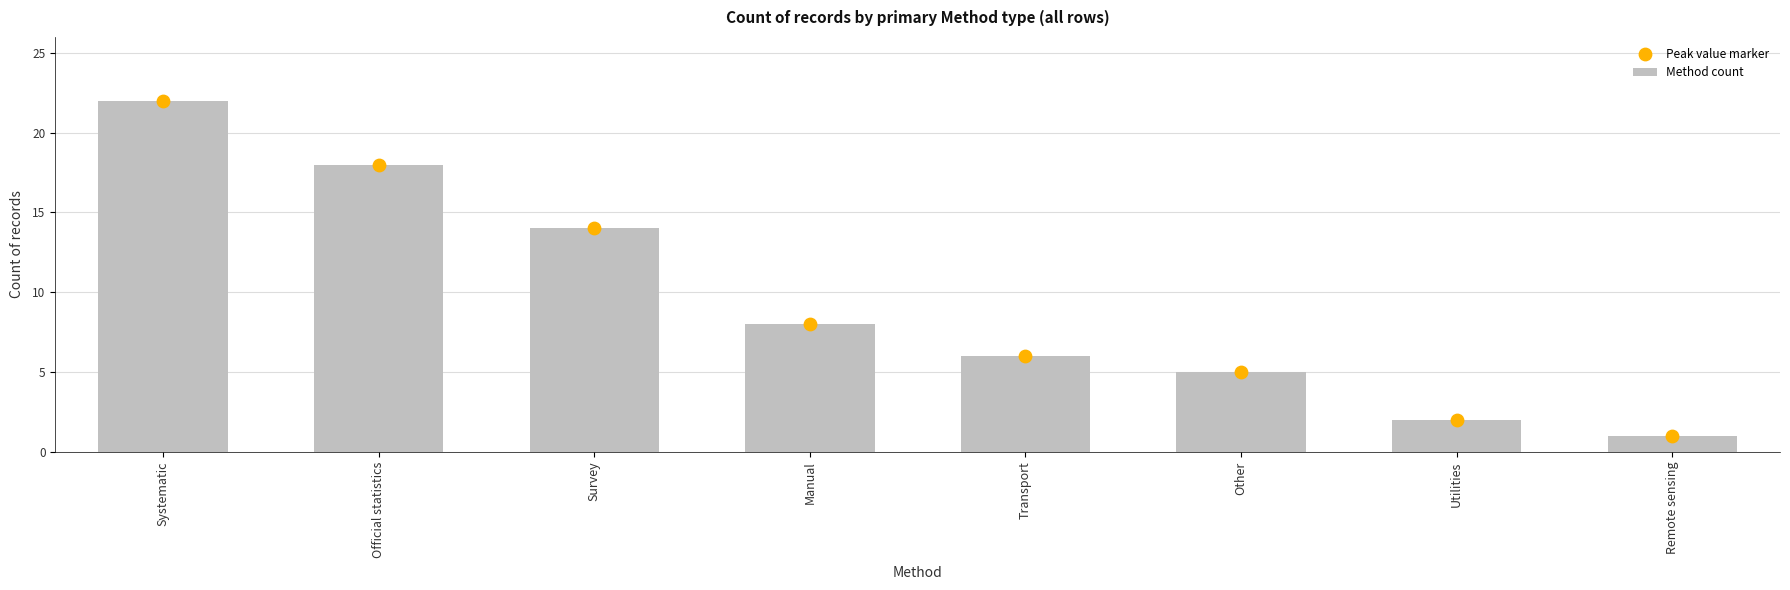

At how many categories does at least one series exceed 4?

6